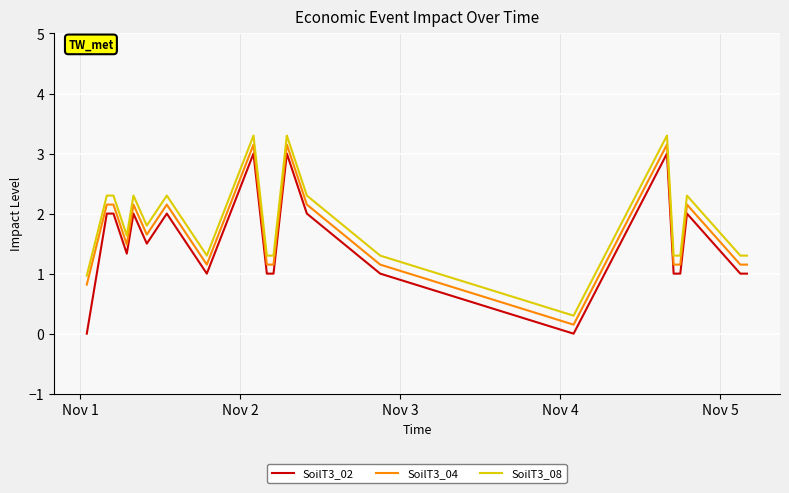

What is the difference between the maximum and minimum values in the SoilT3_08 series?

3.0